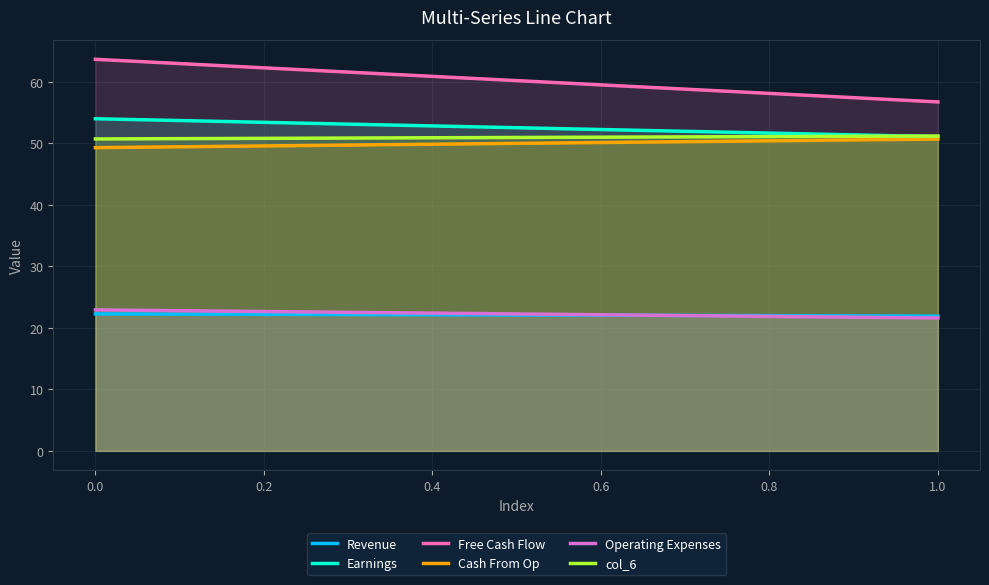

What are all the series names shown in the legend?

Revenue, Earnings, Free Cash Flow, Cash From Op, Operating Expenses, col_6